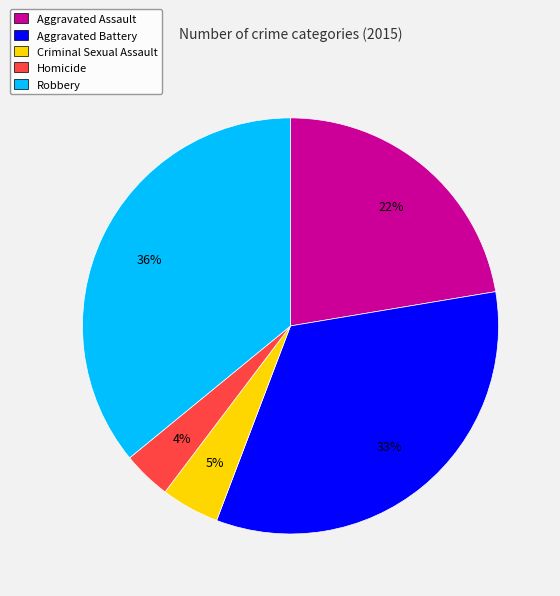

What percentage is the Aggravated Battery slice, to the nearest percent?

33%